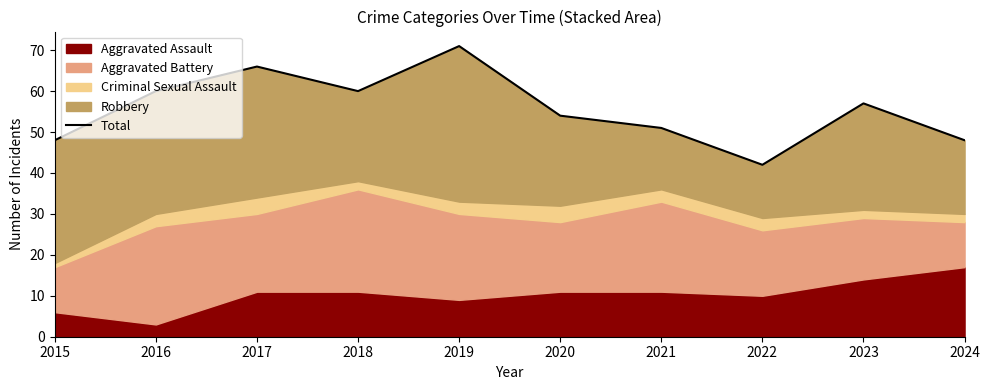

Where is the first local maximum?

2017